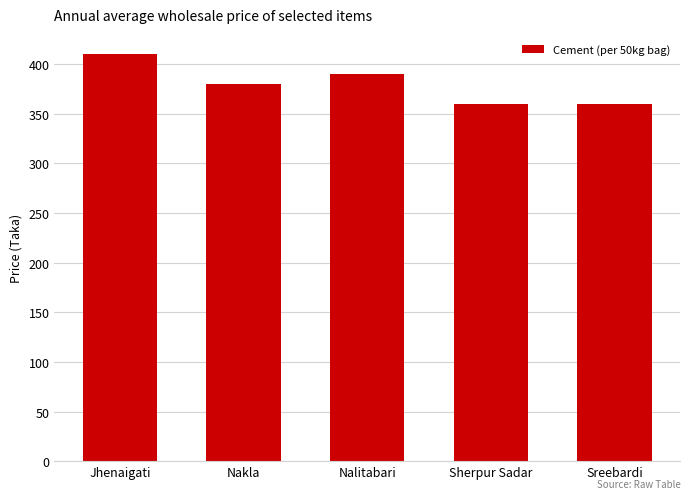

What is the greatest value displayed?

410